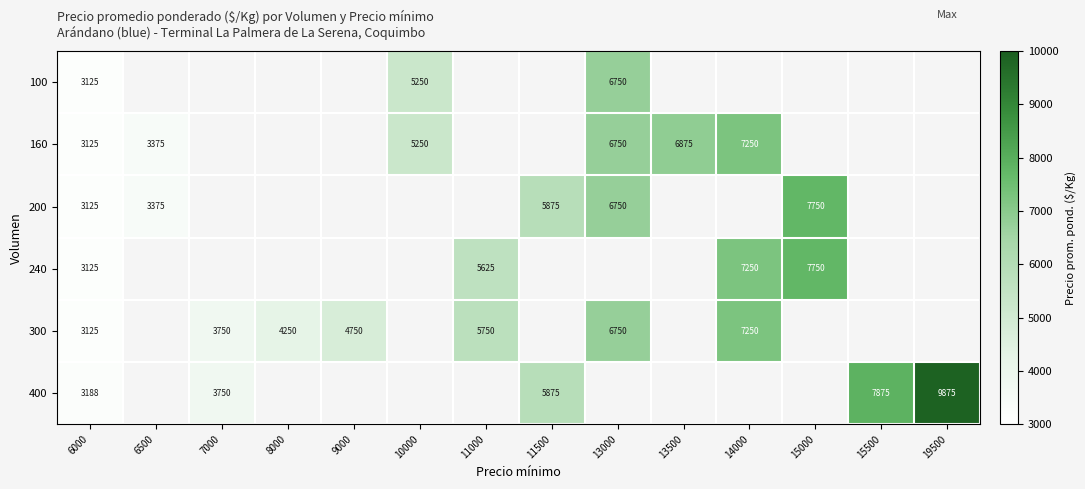

True or false: 300 has a value of 1553.7 at 7000.

False